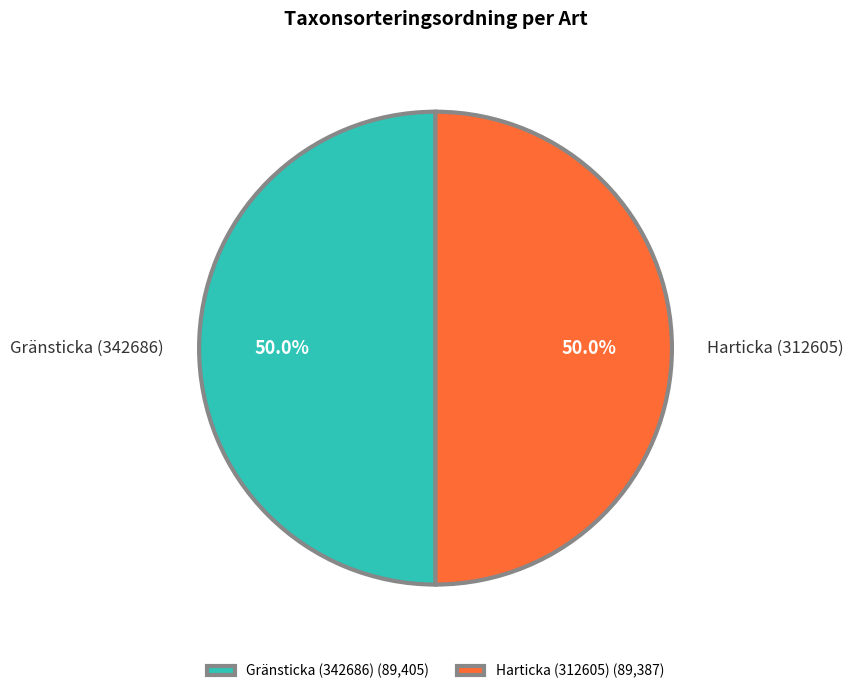

What is the ratio of the value at Harticka (312605) to the value at Gränsticka (342686)?

1.0